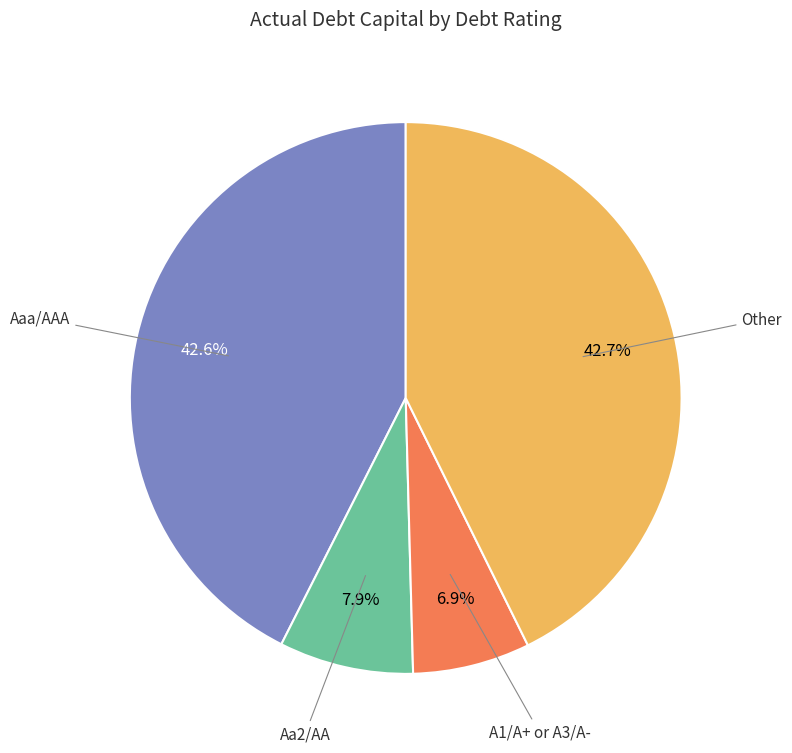

How much of the chart is everything except Other?

57.3%